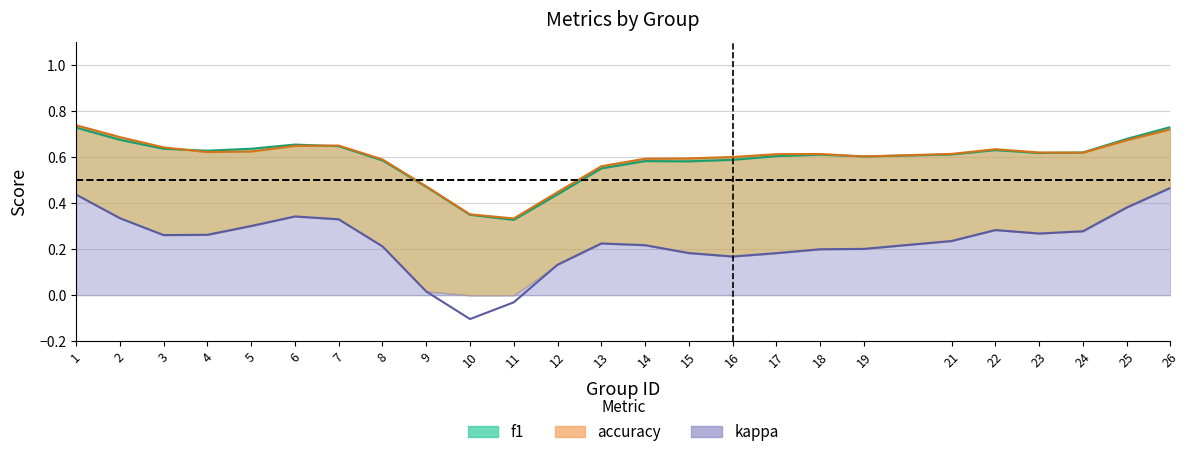

The value of f1 at 7 is 0.7. True or false?

True